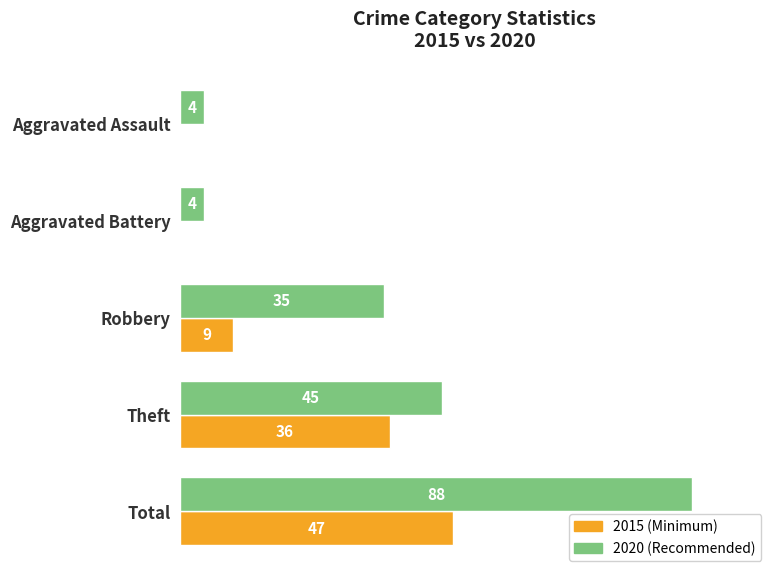

At which category is the sum across all series the highest?

Total